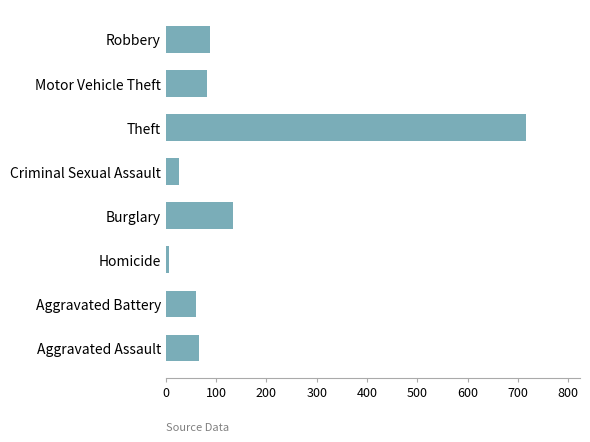

What is the maximum value shown in the chart?

716